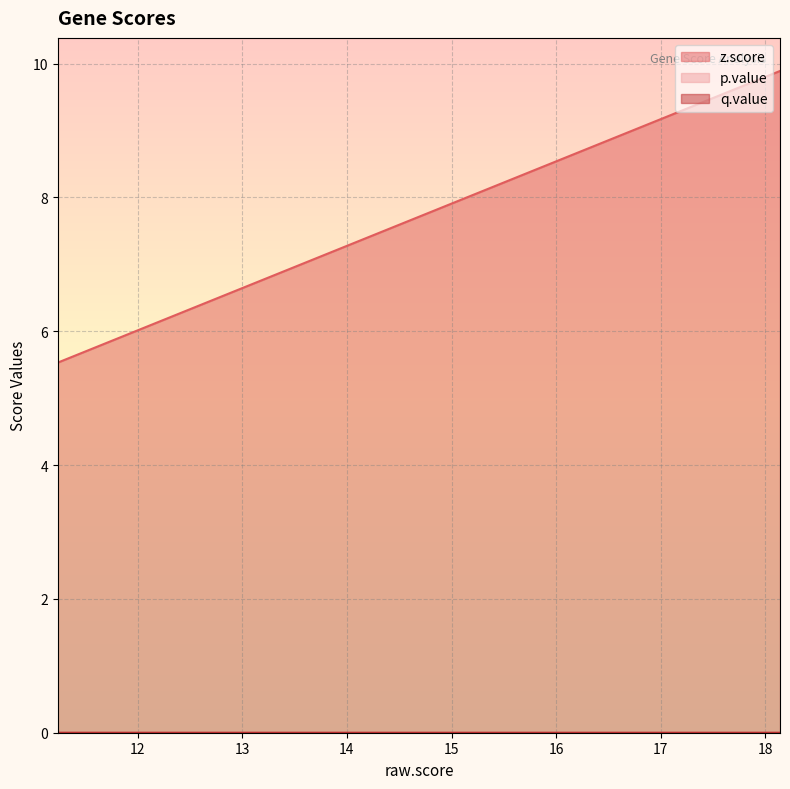

Which series has the widest spread of values?

z.score